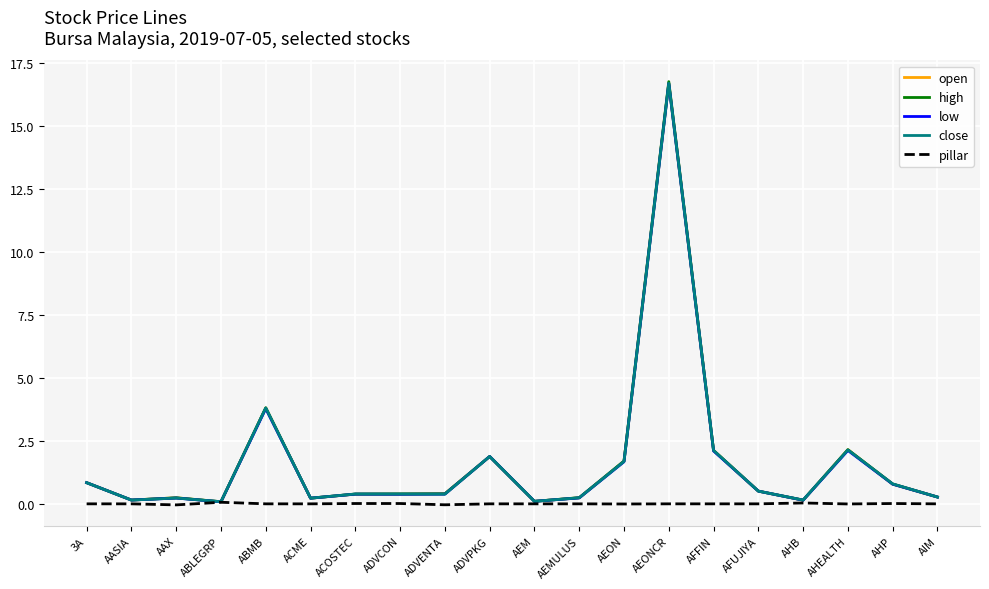

The value of low at ABMB is 3.8. True or false?

True